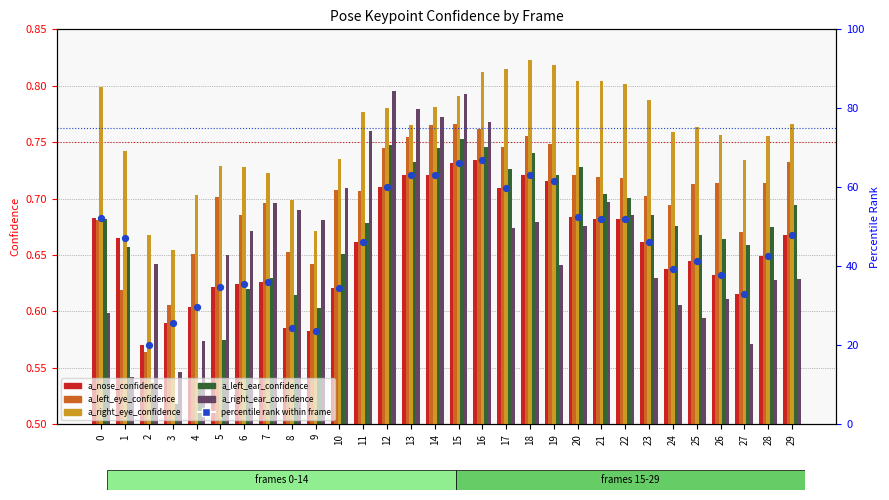

What are all the series names shown in the legend?

a_nose_confidence, a_left_eye_confidence, a_right_eye_confidence, a_left_ear_confidence, a_right_ear_confidence, percentile rank within frame